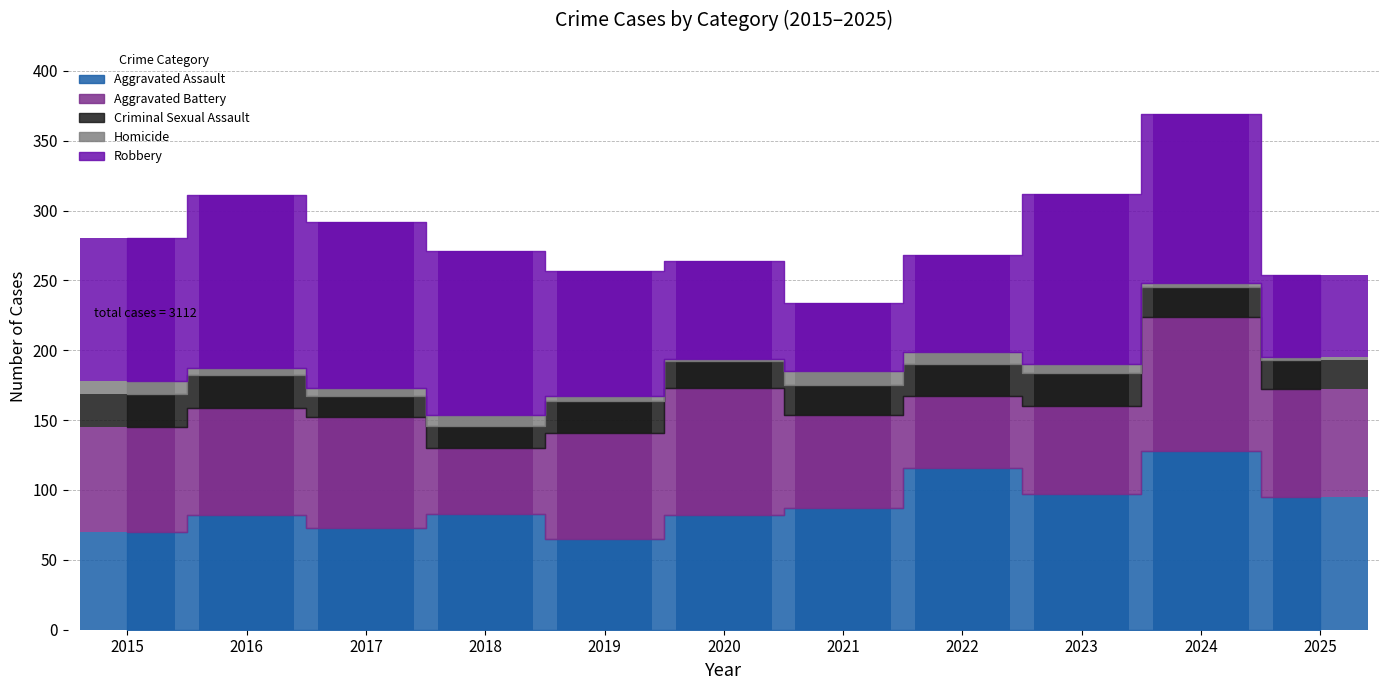

Rank the categories by Aggravated Battery value from highest to lowest.

2024, 2020, 2017, 2016, 2025, 2019, 2015, 2021, 2023, 2022, 2018